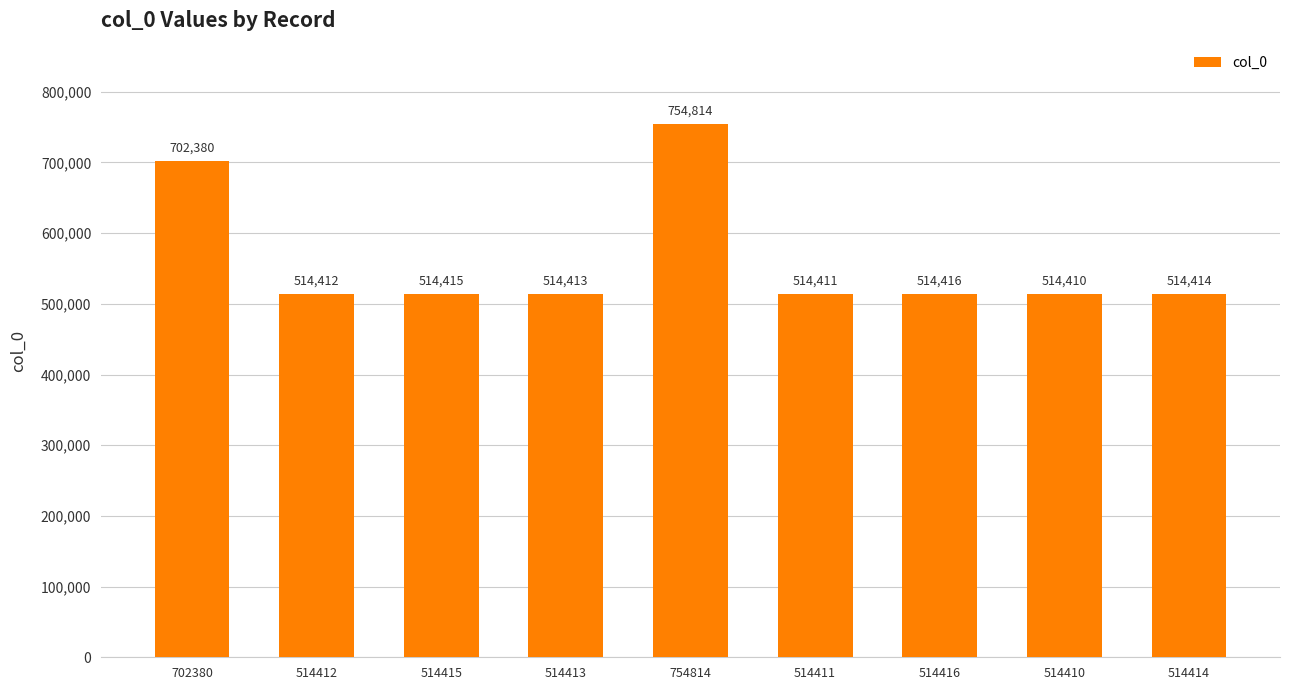

What position from the right is 514415?

7